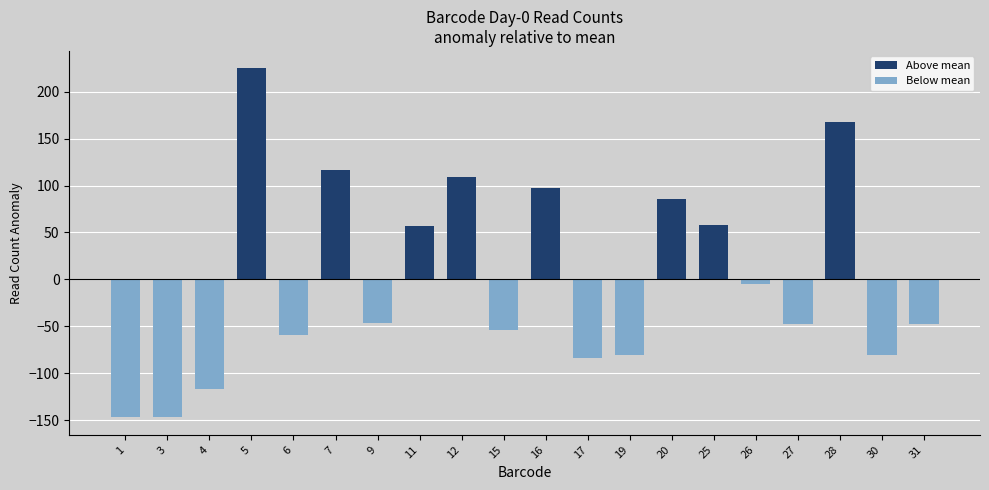

What is the smallest value displayed?

-147.1